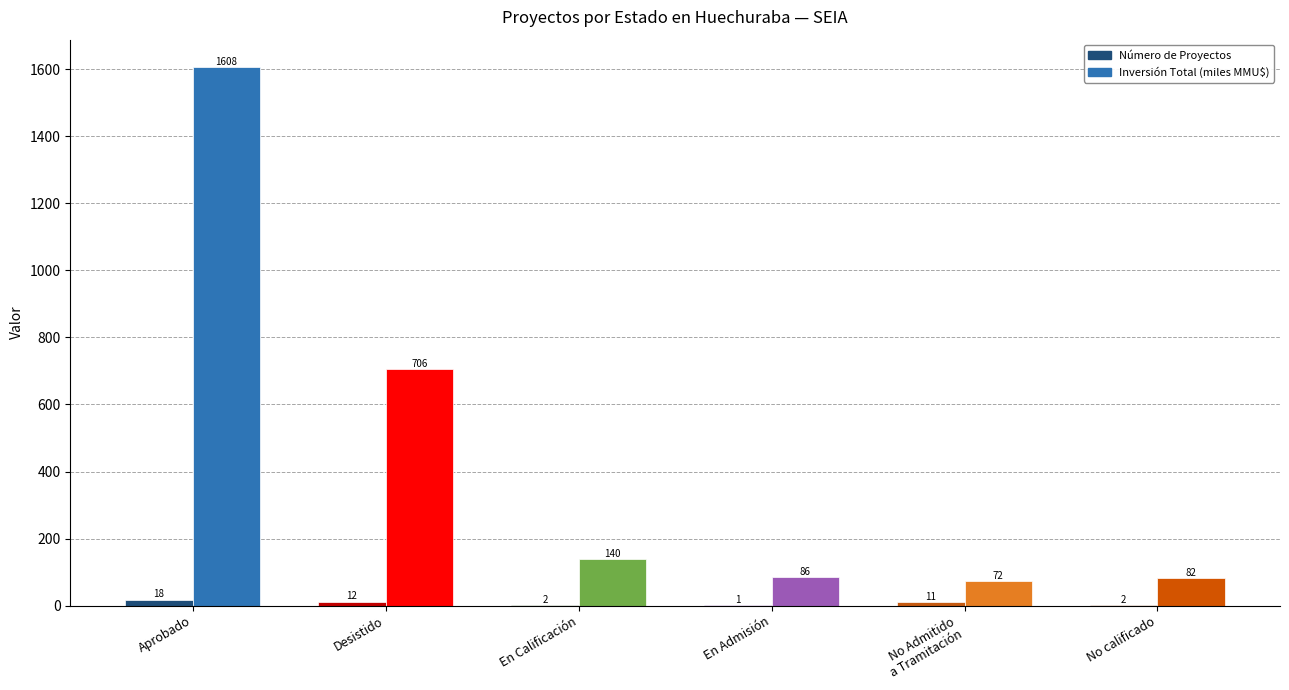

At which label does Inversión Total (miles MMU$) first exceed 140?

Aprobado